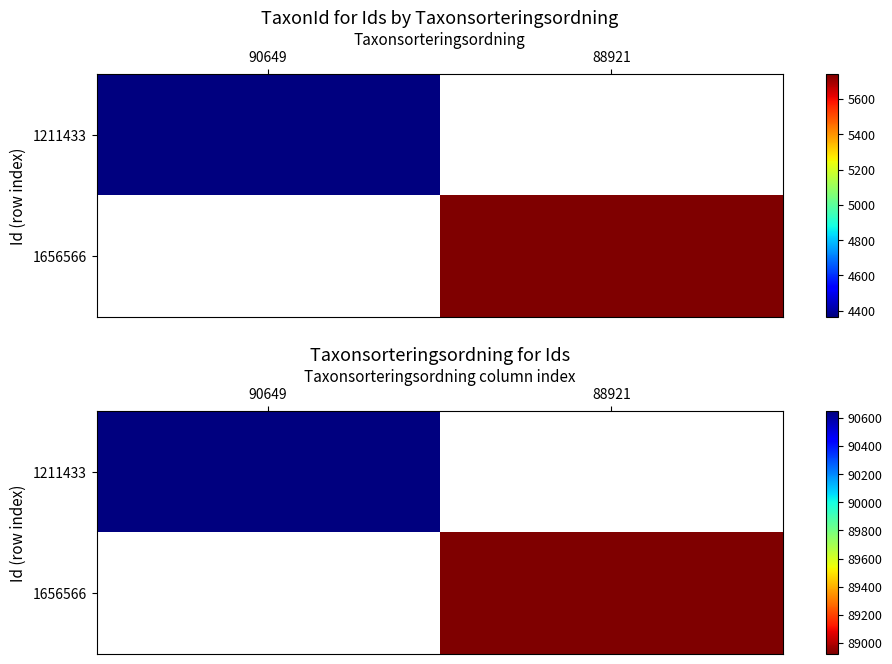

What is the smallest value displayed?

88921.0